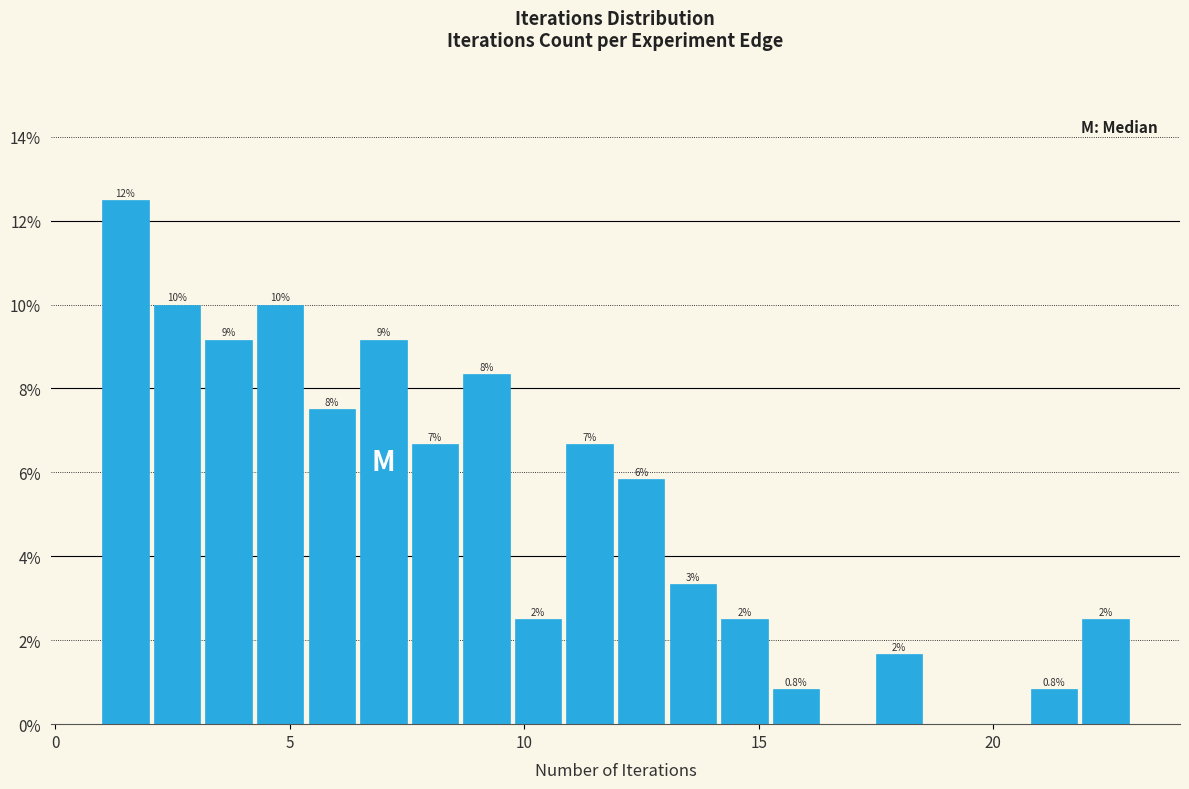

Around what value on the x-axis is the tallest bar? Give the approximate position of its centre, as read against the axis.

1.5